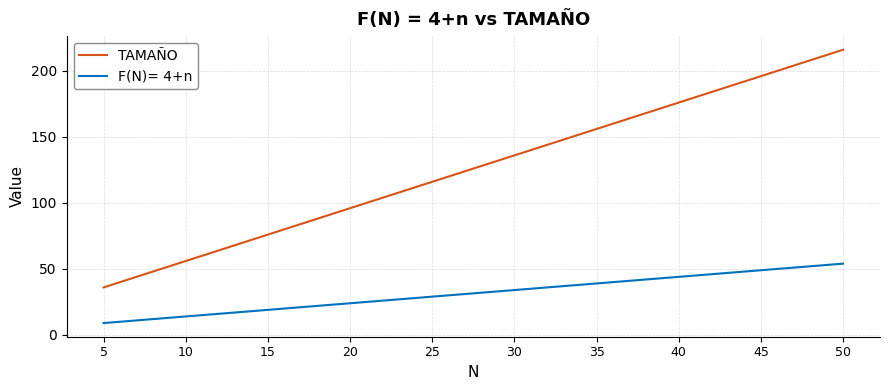

Which series changed the most between 15 and 20?

TAMAÑO